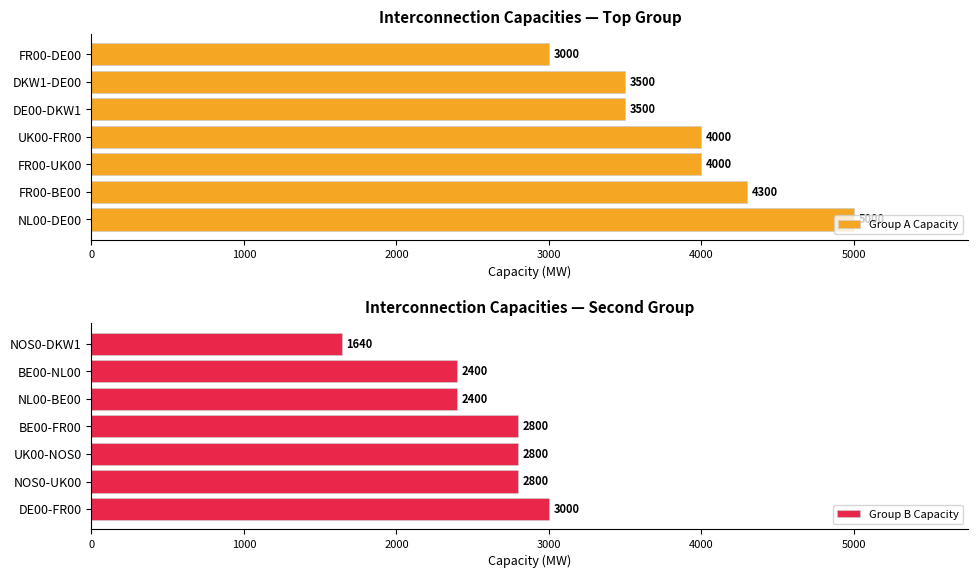

What is the minimum value for Group A Capacity?

3000